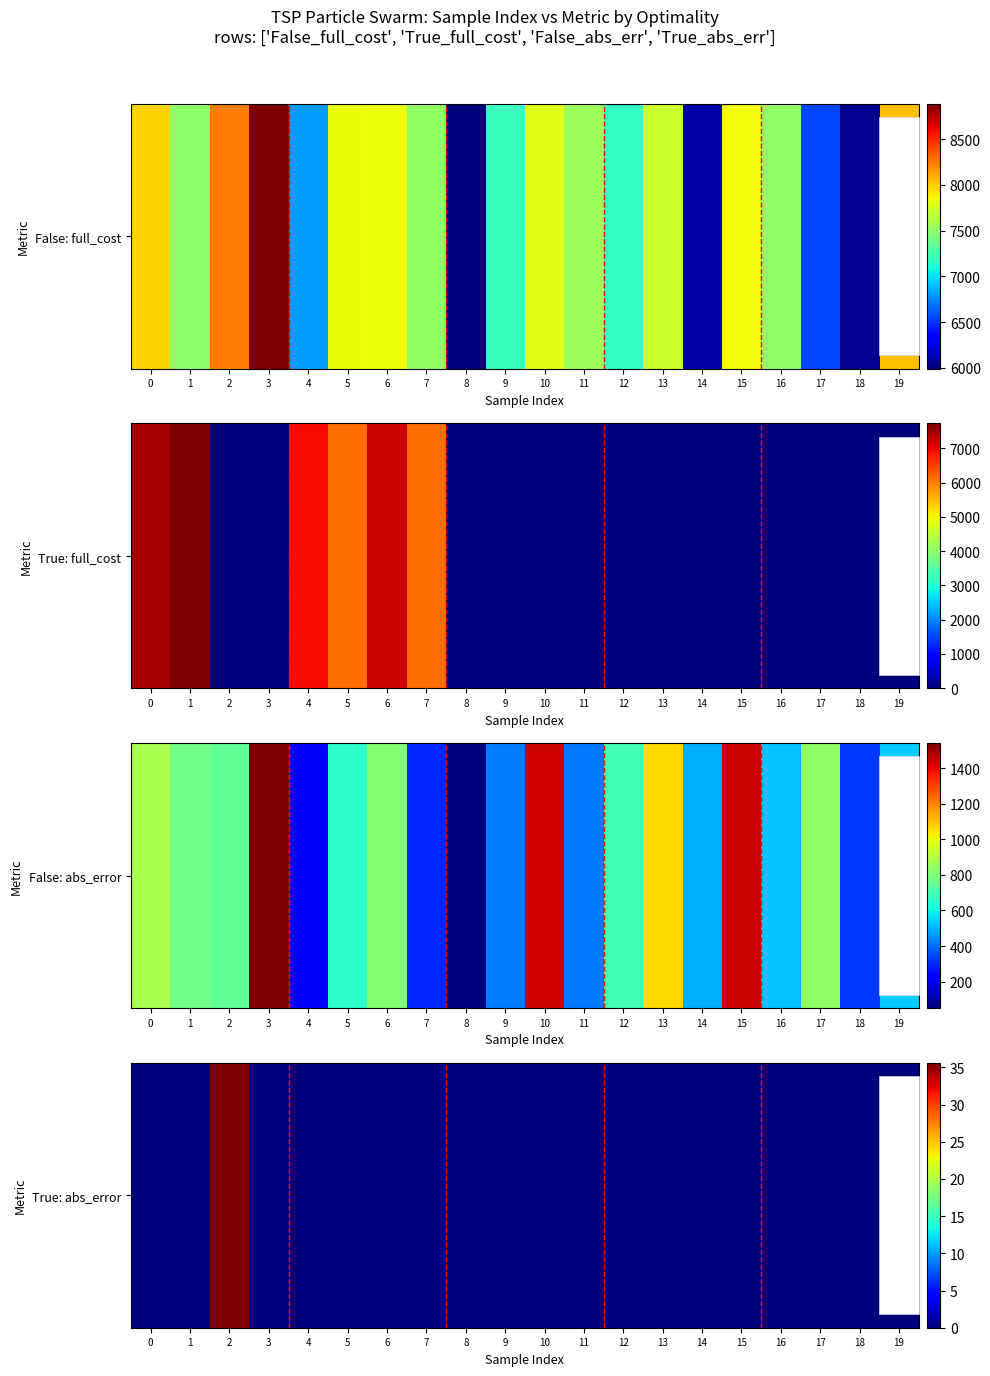

Reading left to right, extract all data points from this chart.

0=0.0	1=0.0	2=35.6	3=0.0	4=0.0	5=0.0	6=0.0	7=0.0	8=0.0	9=0.0	10=0.0	11=0.0	12=0.0	13=0.0	14=0.0	15=0.0	16=0.0	17=0.0	18=0.0	19=0.0